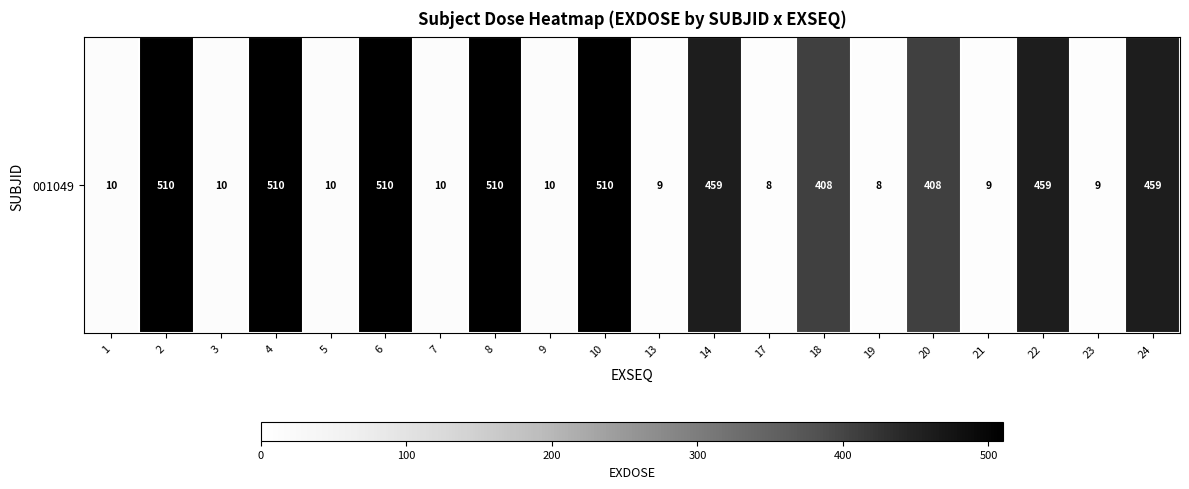

List the labels in order of value, largest first.

2, 4, 6, 8, 10, 14, 22, 24, 18, 20, 1, 3, 5, 7, 9, 13, 21, 23, 17, 19